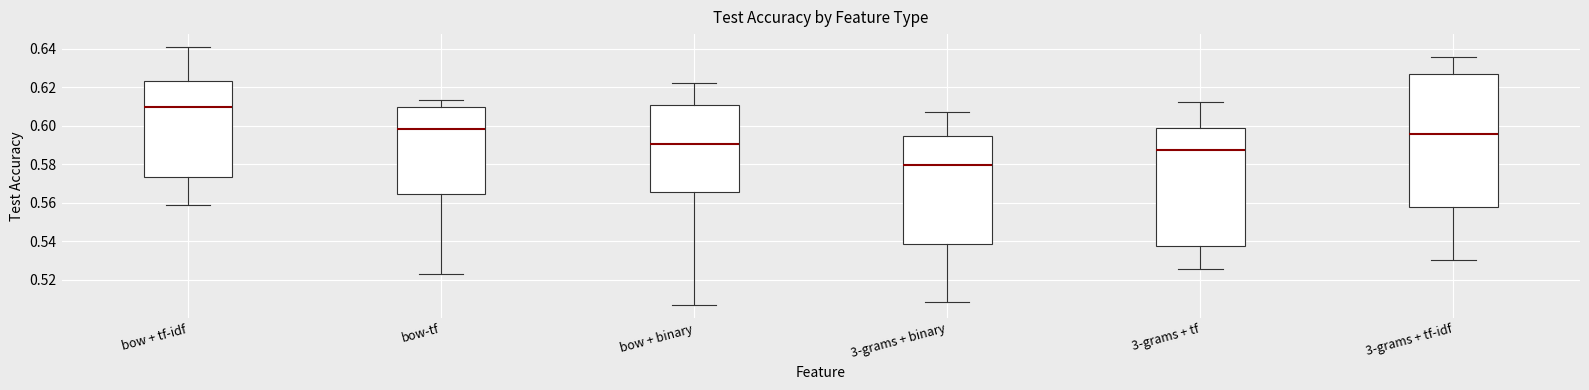

Which box has the highest median line?

bow + tf-idf